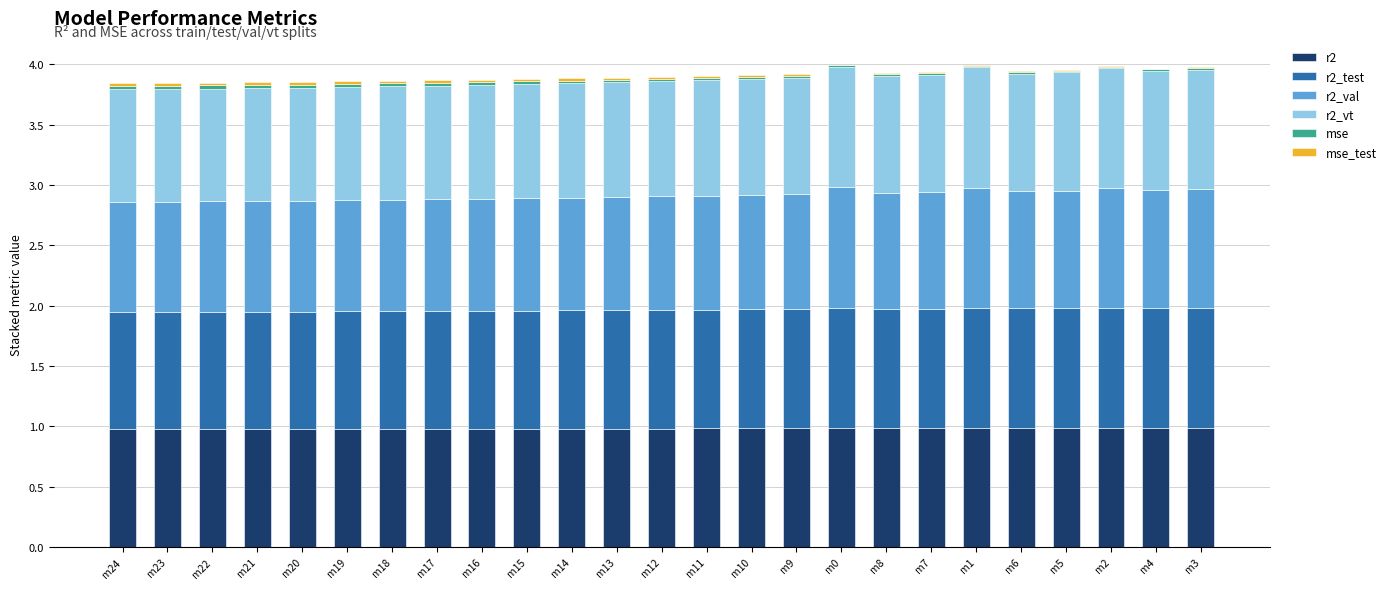

The r2 series shows 1.0 at m8. True or false?

True